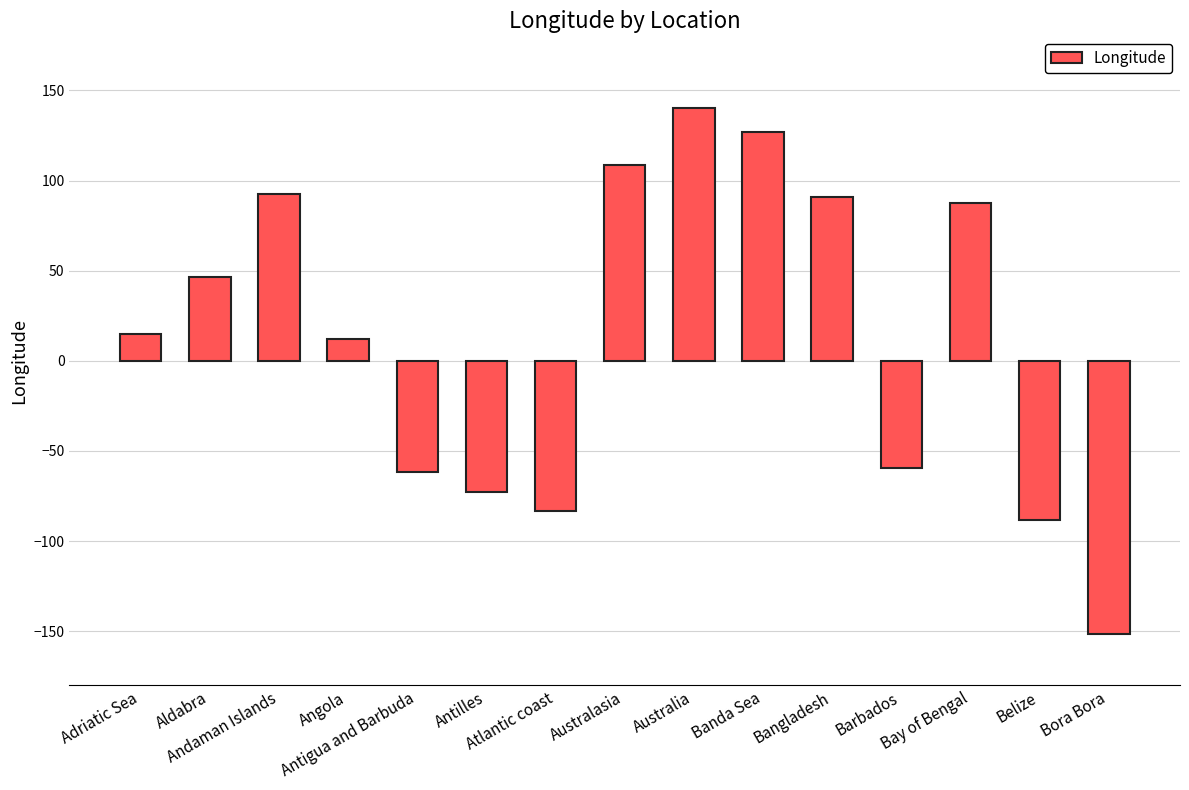

What is the maximum value shown in the chart?

140.2